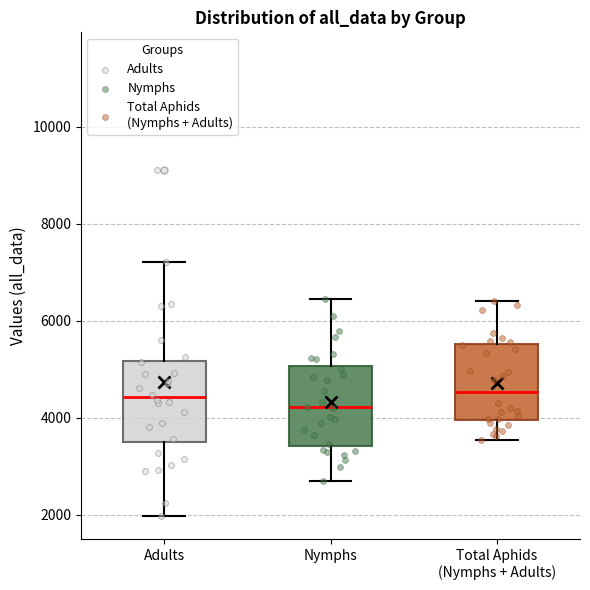

Reading left to right, read every box against the y-axis: the position of its median line, the range the box covers, and the ends of its whiskers. The values are not printed on the chart, so give them approximately, as read against the axis.

Adults: median 4400, box 3400 to 5200, whiskers 2000 to 7200
Nymphs: median 4200, box 3400 to 5000, whiskers 2600 to 6400
Total Aphids (Nymphs + Adults): median 4600, box 4000 to 5600, whiskers 3600 to 6400